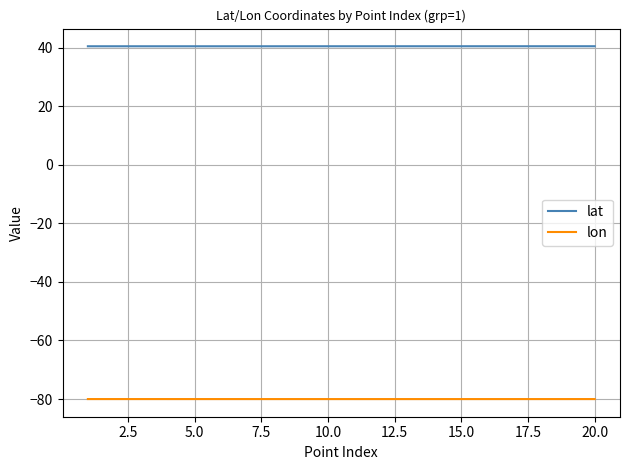

What is the maximum value shown in the chart?

40.5